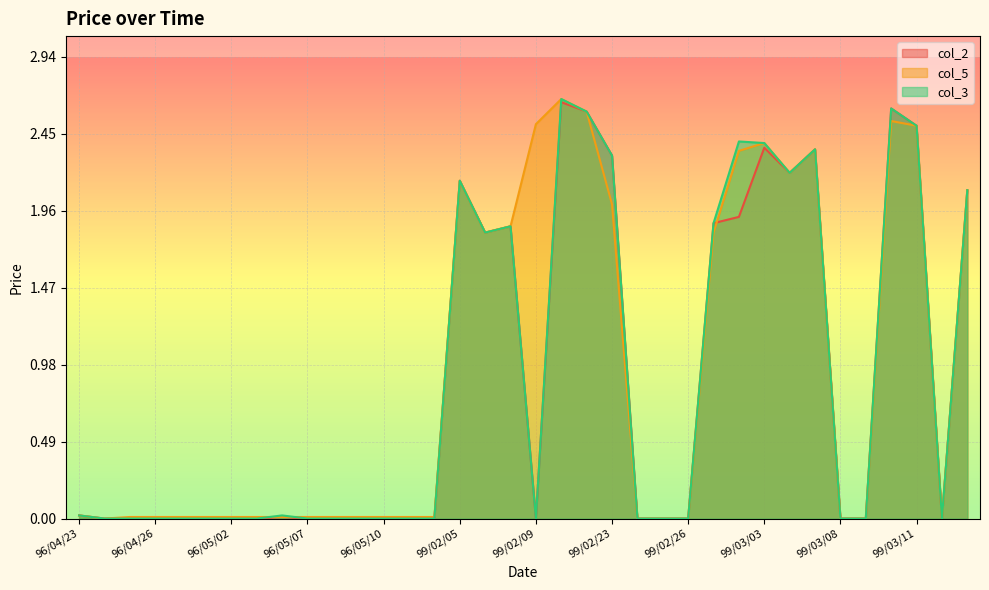

Which series has the largest total across all categories?

col_5